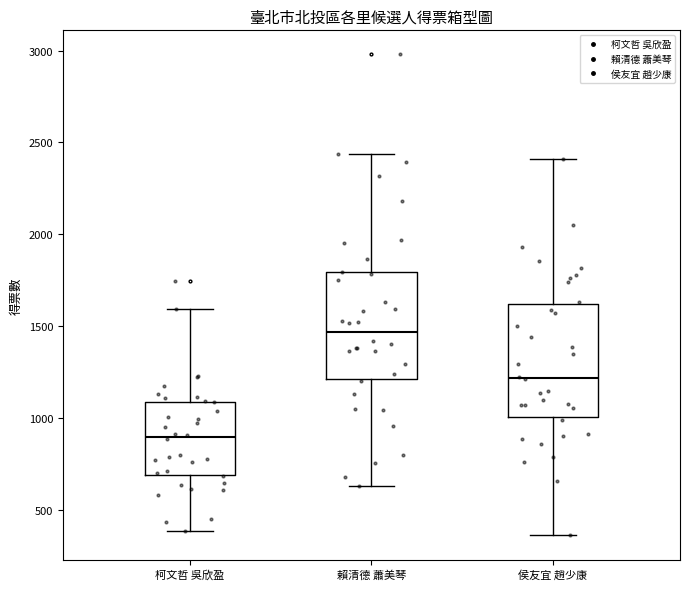

Reading left to right, read every box against the y-axis: the position of its median line, the range the box covers, and the ends of its whiskers. The values are not printed on the chart, so give them approximately, as read against the axis.

柯文哲 吳欣盈: median 900, box 700 to 1100, whiskers 400 to 1600
賴清德 蕭美琴: median 1450, box 1200 to 1800, whiskers 650 to 2450
侯友宜 趙少康: median 1200, box 1000 to 1600, whiskers 350 to 2400